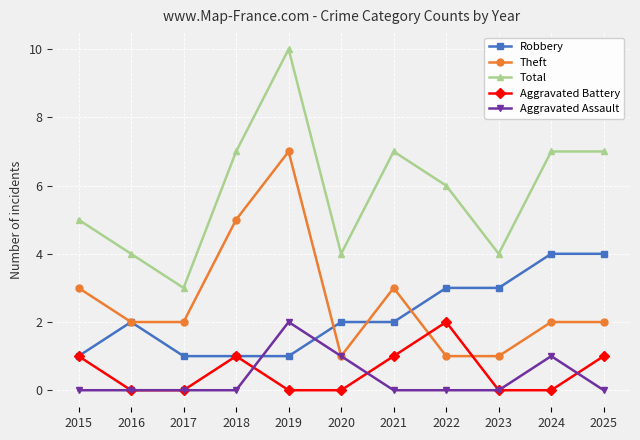

Is the value of Theft at 2025 greater than the value of Total at 2016?

No